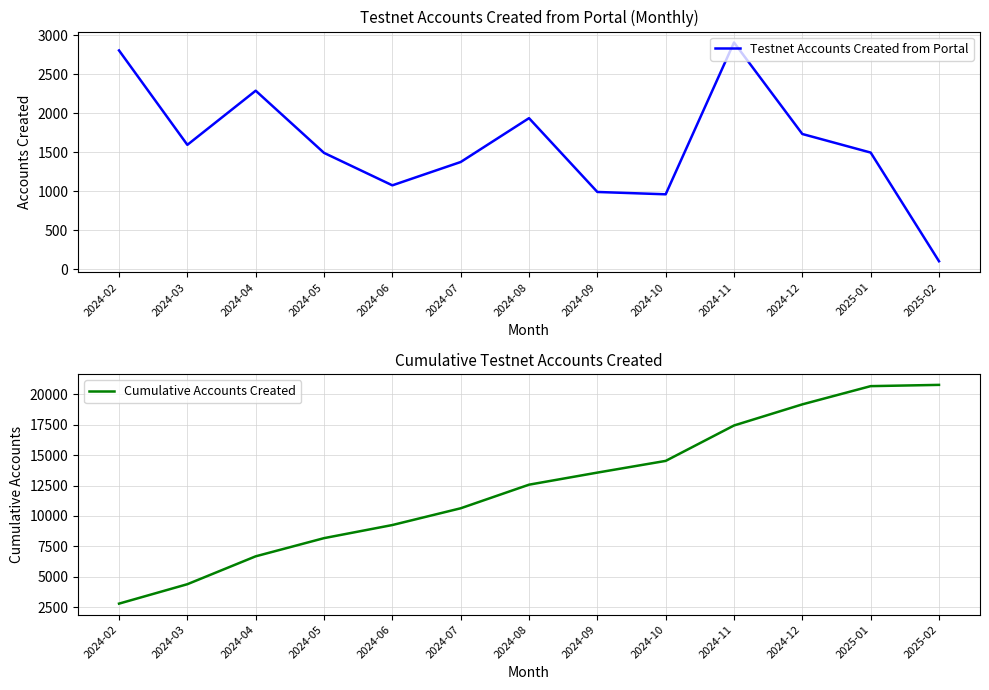

What is the difference between the maximum and second lowest values in the Testnet Accounts Created from Portal series?

1946